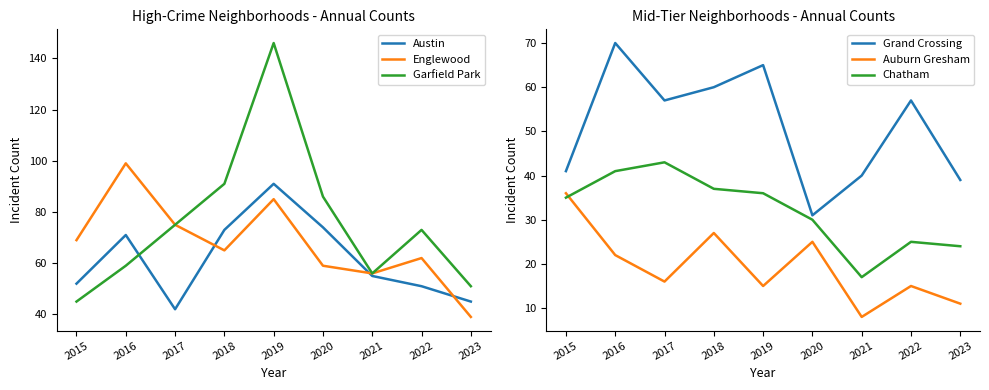

What is the difference between the Austin values at 2018 and 2020?

1